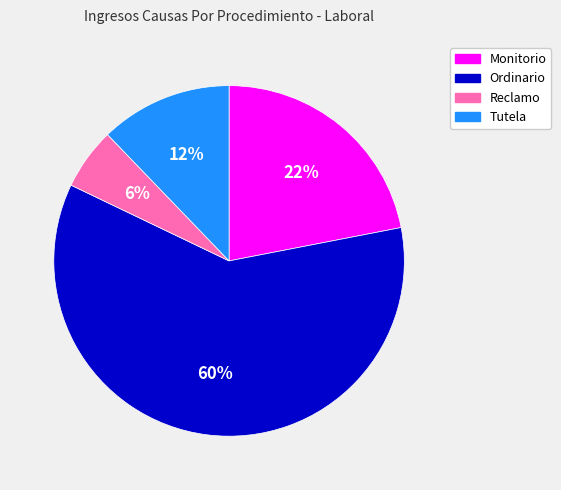

Do Monitorio and Tutela together represent more than half of the pie?

No